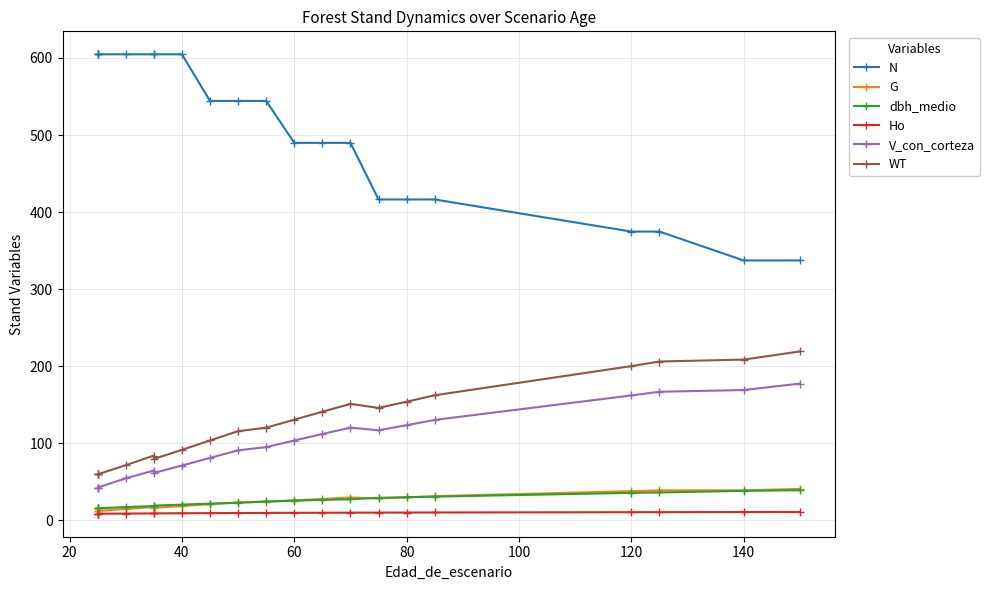

At which category does G reach its first local peak?

80